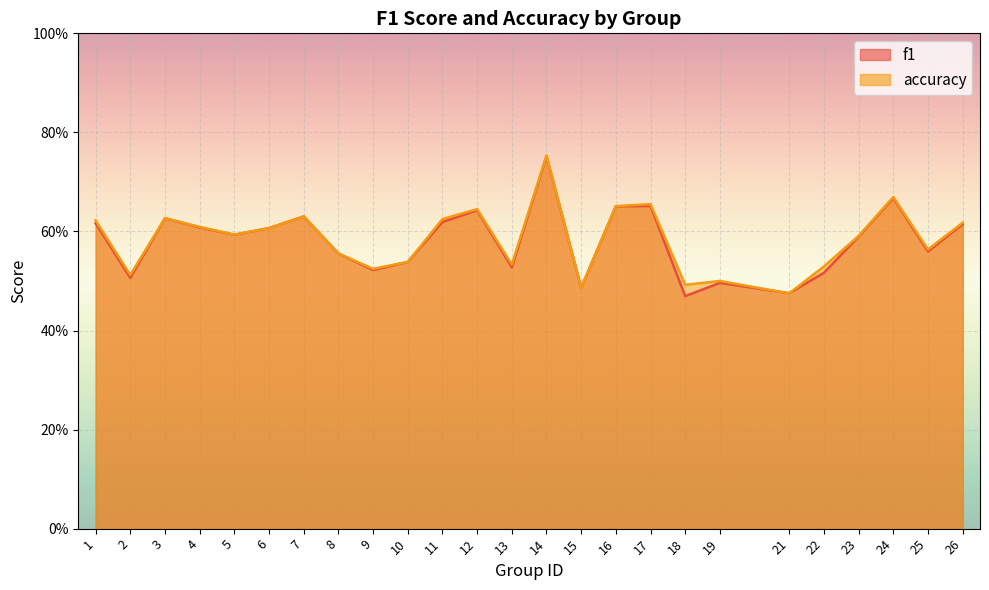

What is the value of the accuracy point at the 10th from the left?

0.5